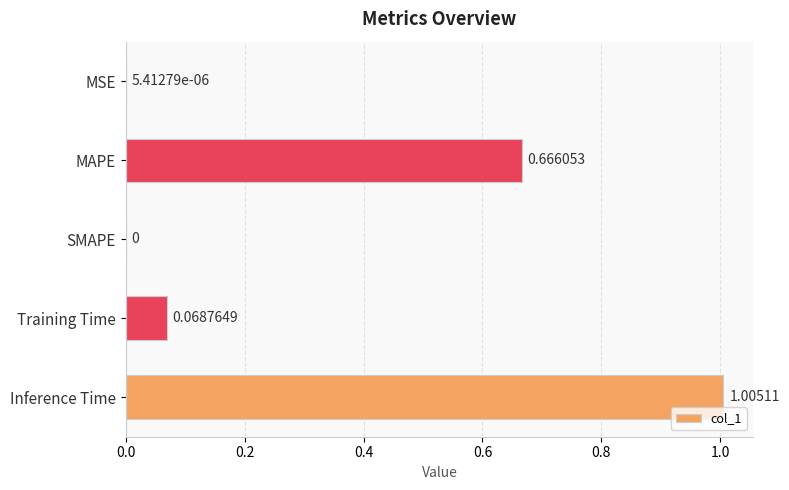

How many data points does each series have?

5